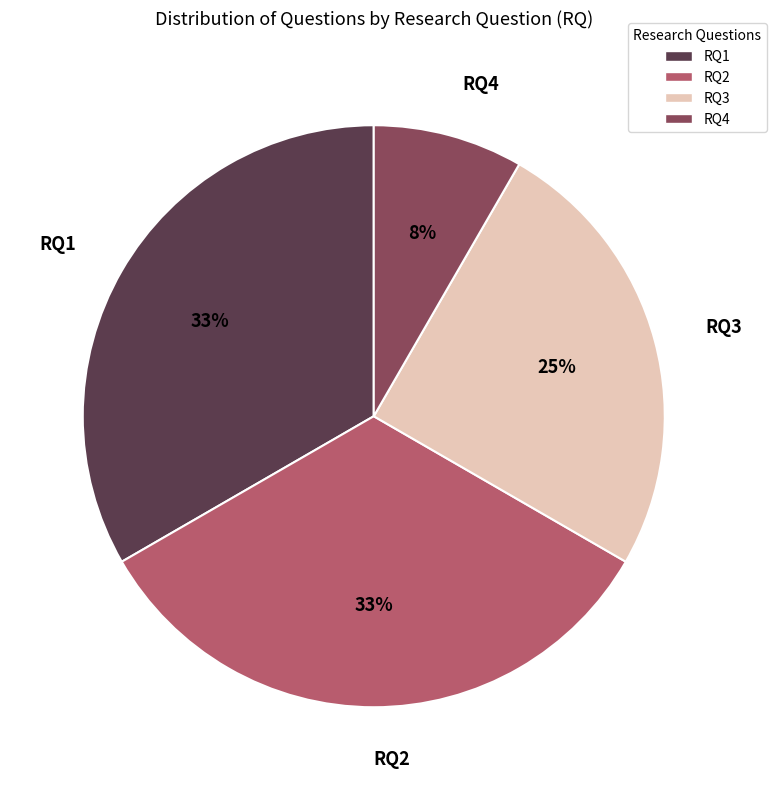

Does any single category account for the majority?

No